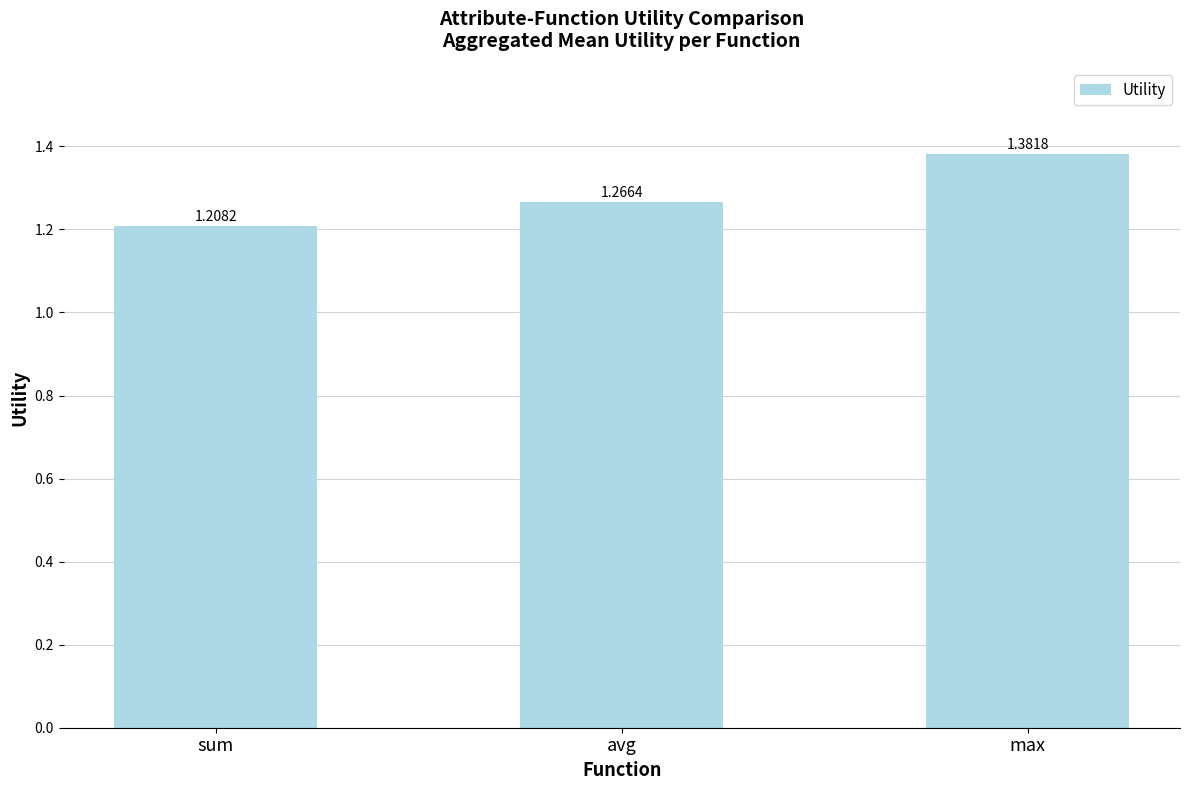

Which label corresponds to the smallest value in the chart?

sum